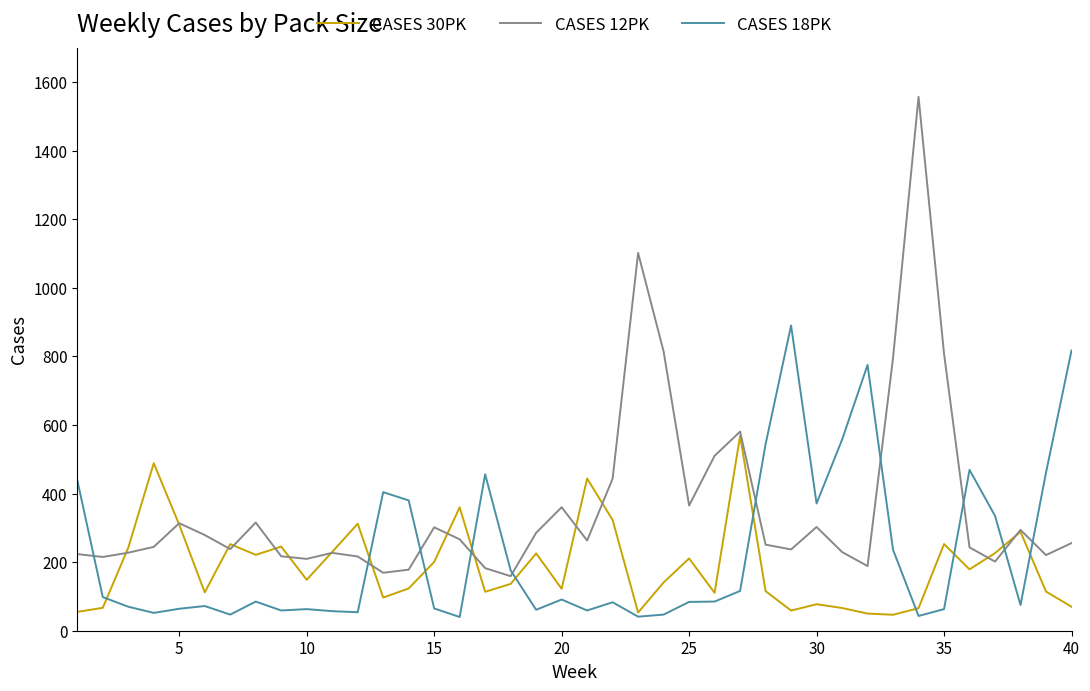

How many values in the CASES 18PK series are below 85?

20